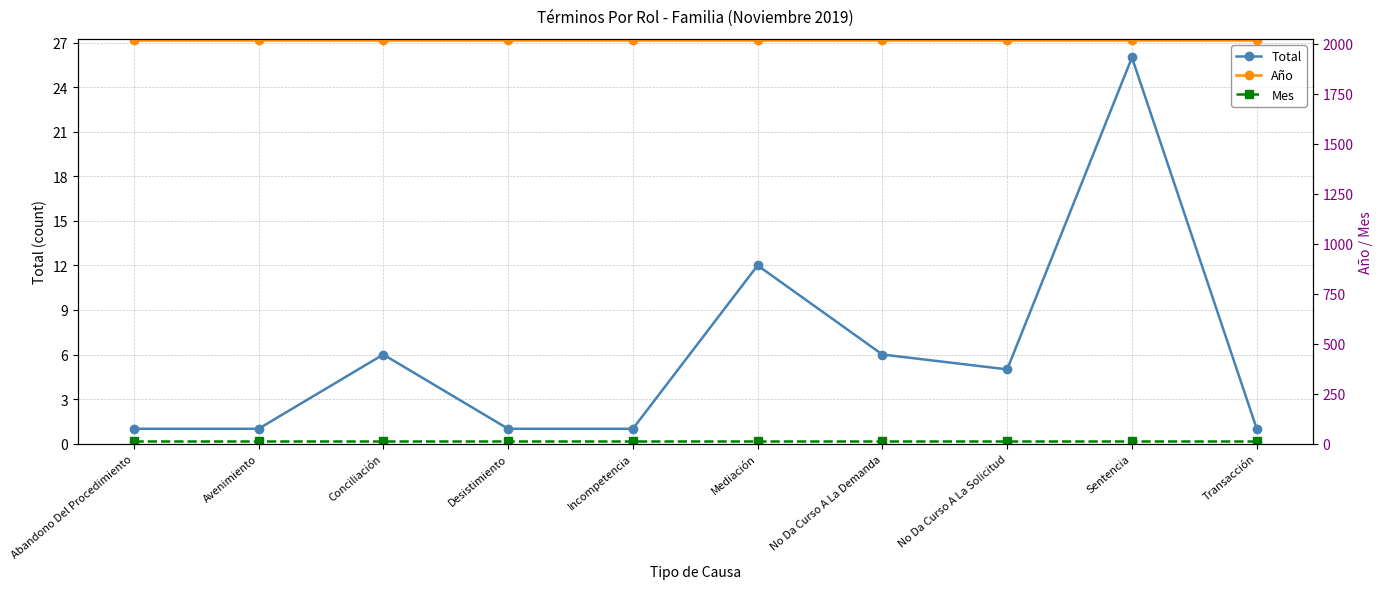

Which series ends up on top after the final intersection of Total and Mes?

Mes